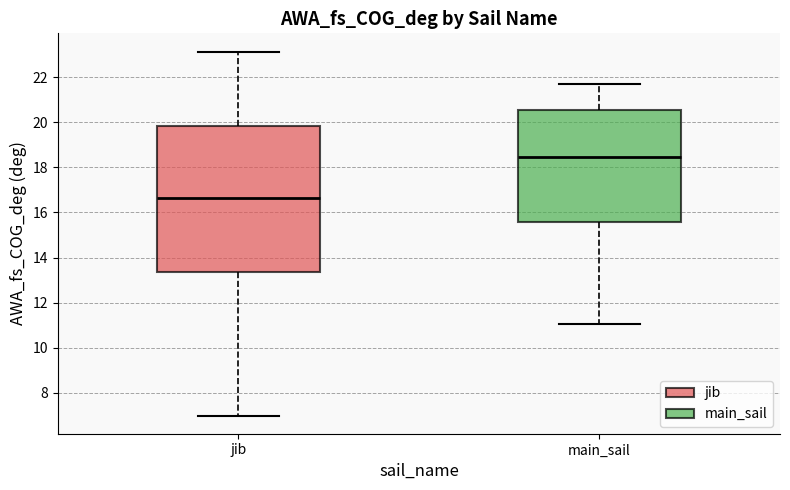

Which box has the lowest median line?

jib